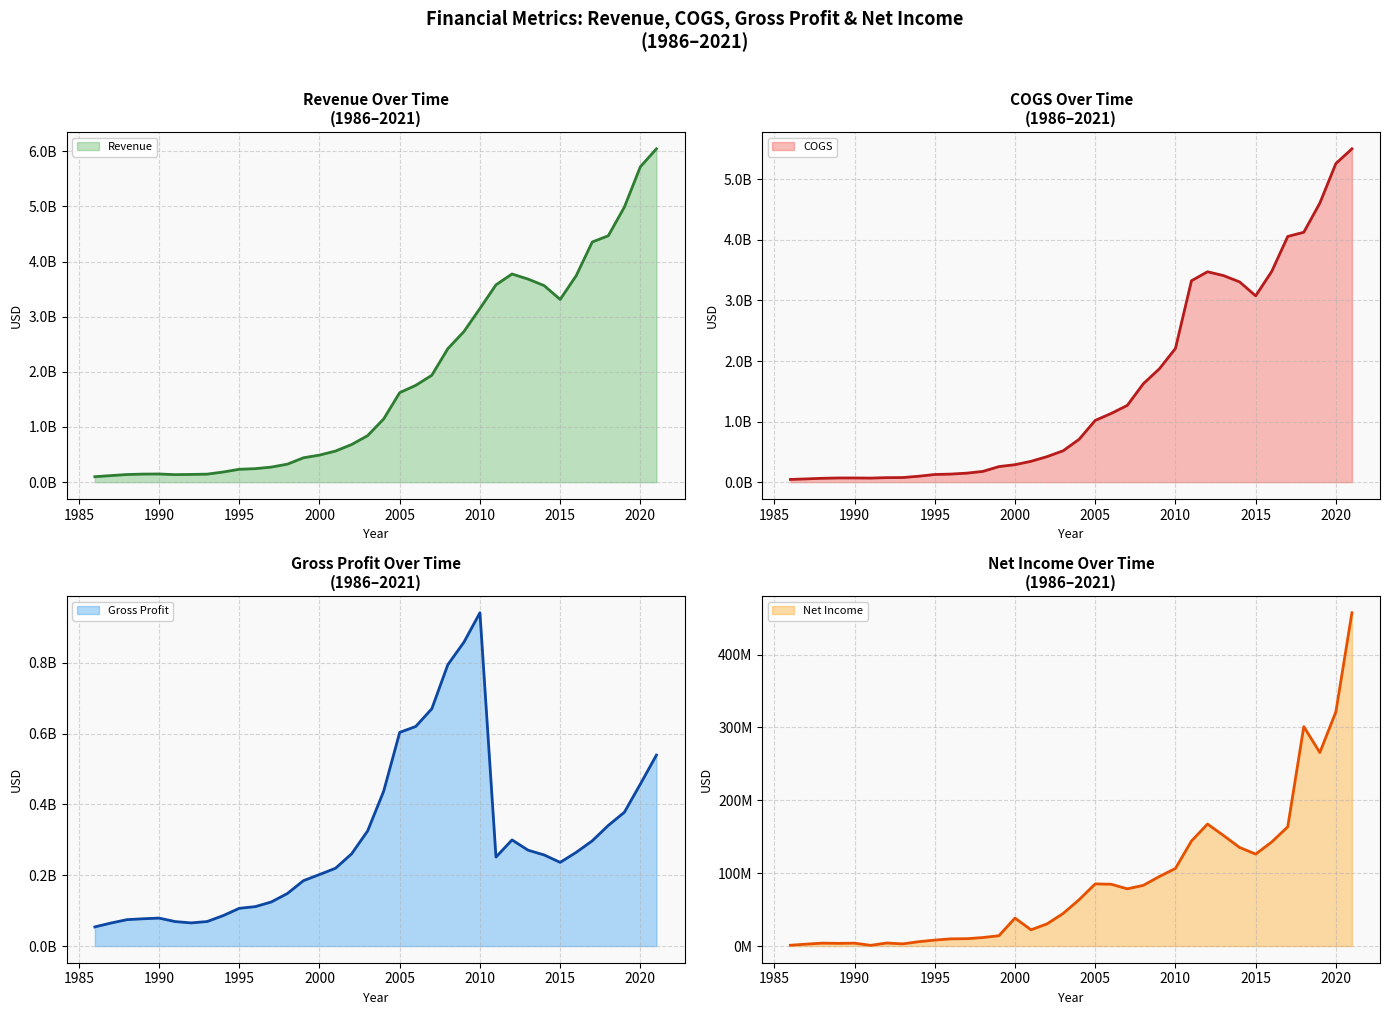

The value of COGS at 1989 is 118431066. True or false?

False